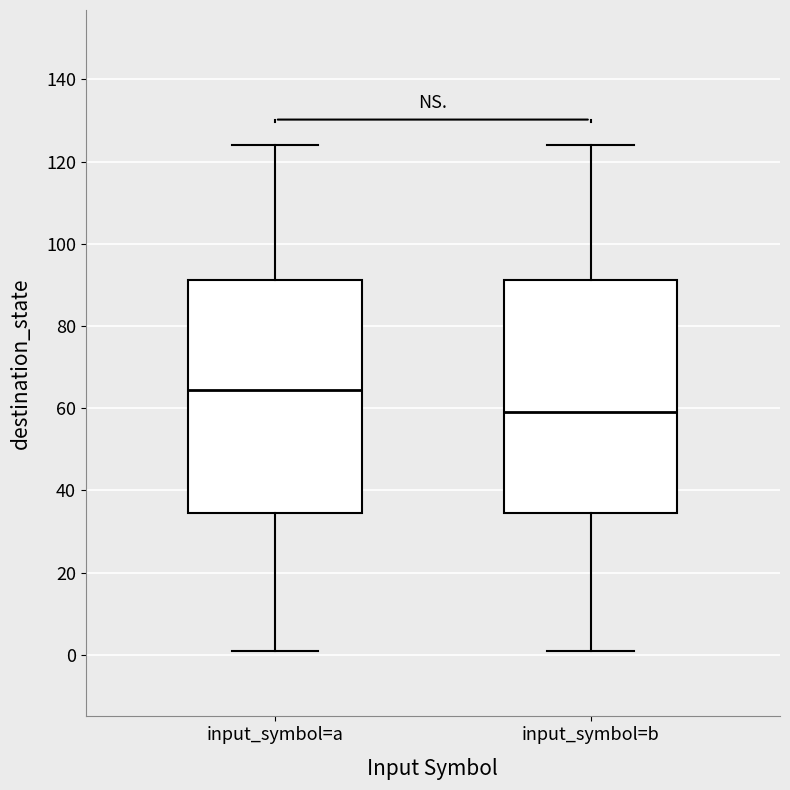

Reading left to right, read every box against the y-axis: the position of its median line, the range the box covers, and the ends of its whiskers. The values are not printed on the chart, so give them approximately, as read against the axis.

input_symbol=a: median 64, box 34 to 92, whiskers 2 to 124
input_symbol=b: median 60, box 34 to 92, whiskers 2 to 124